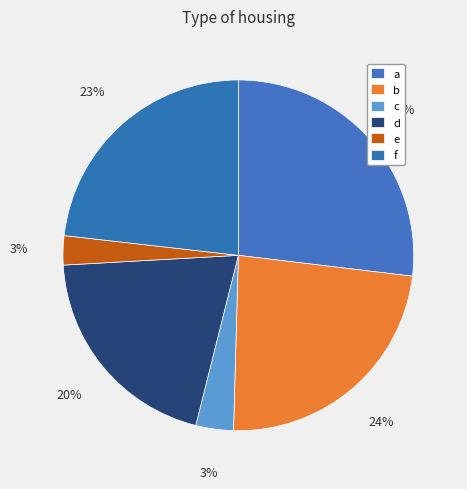

To the nearest percent, what is the combined percentage of d and b?

44%